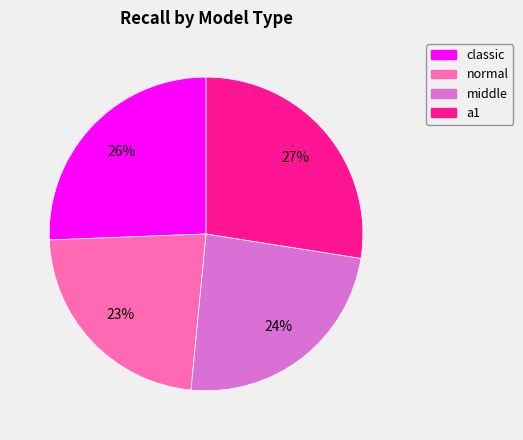

Do classic and normal together represent more than half of the pie?

No